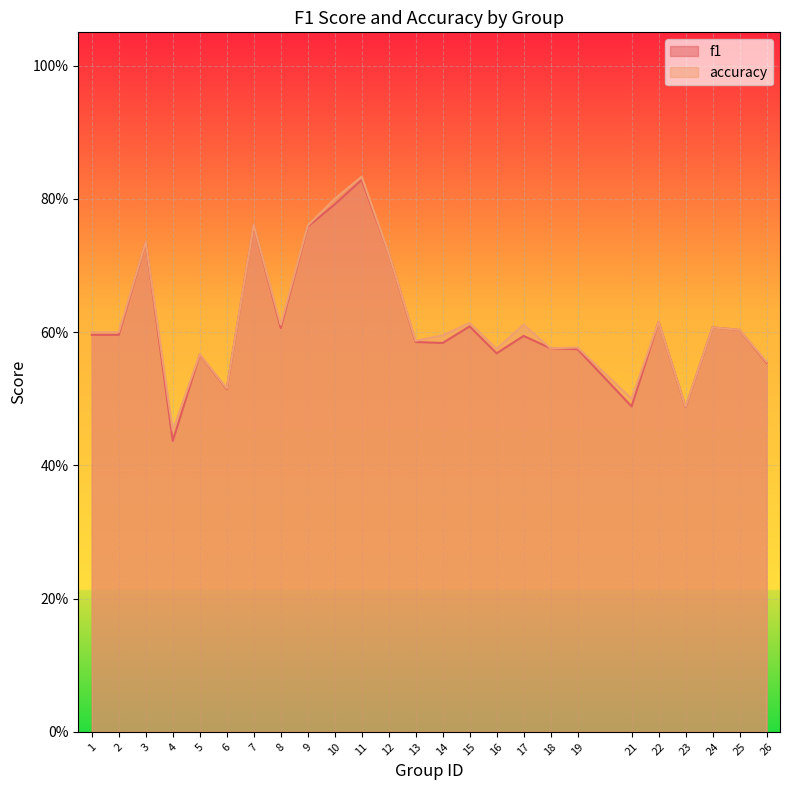

Is it true that f1 equals 1.3 at 11?

False